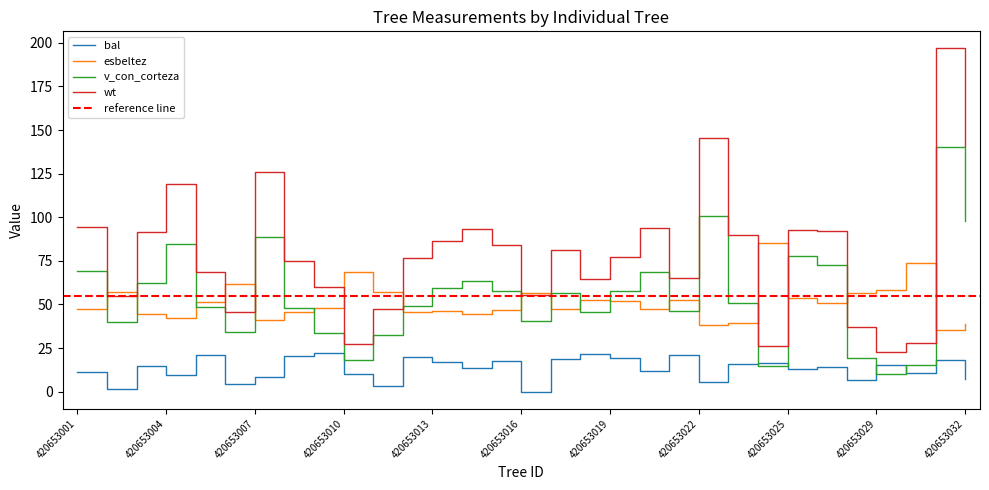

What are all the series names shown in the legend?

bal, esbeltez, v_con_corteza, wt